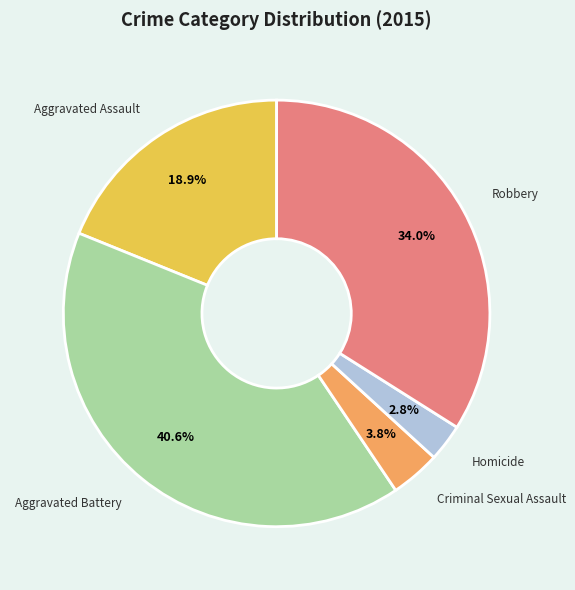

To the nearest percent, what percentage of the pie is Robbery?

34%